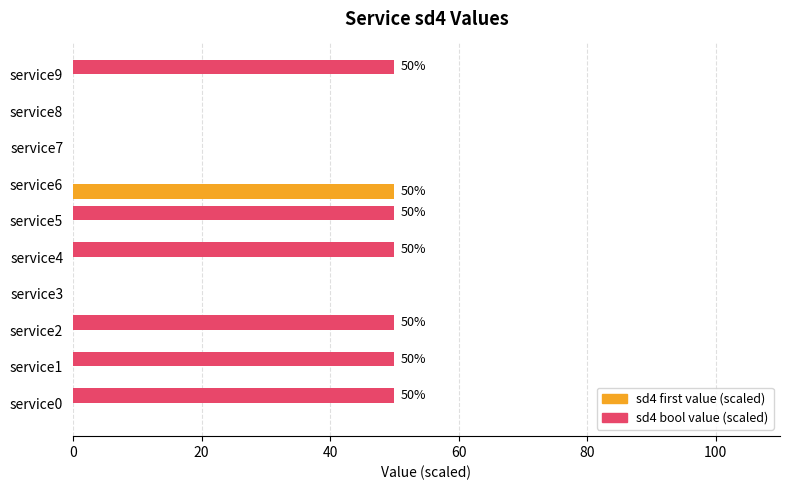

What is the sum of all sd4 bool value (scaled) values?

300